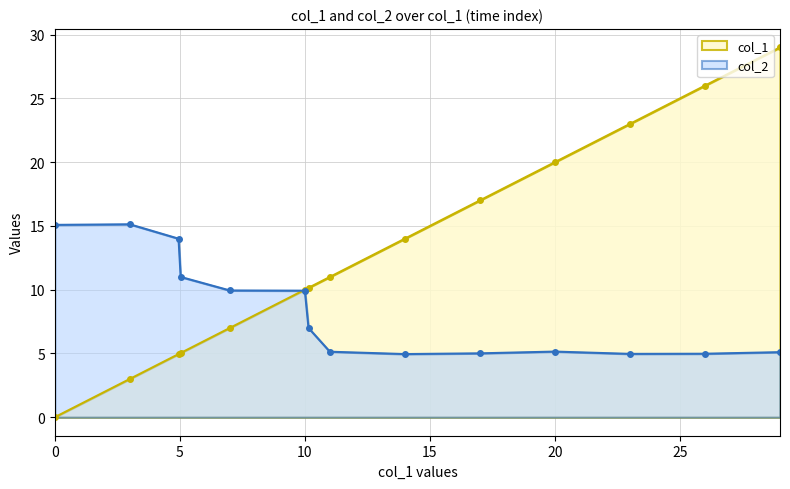

In col_2, how many points are lower than both neighbors (excluding endpoints)?

2